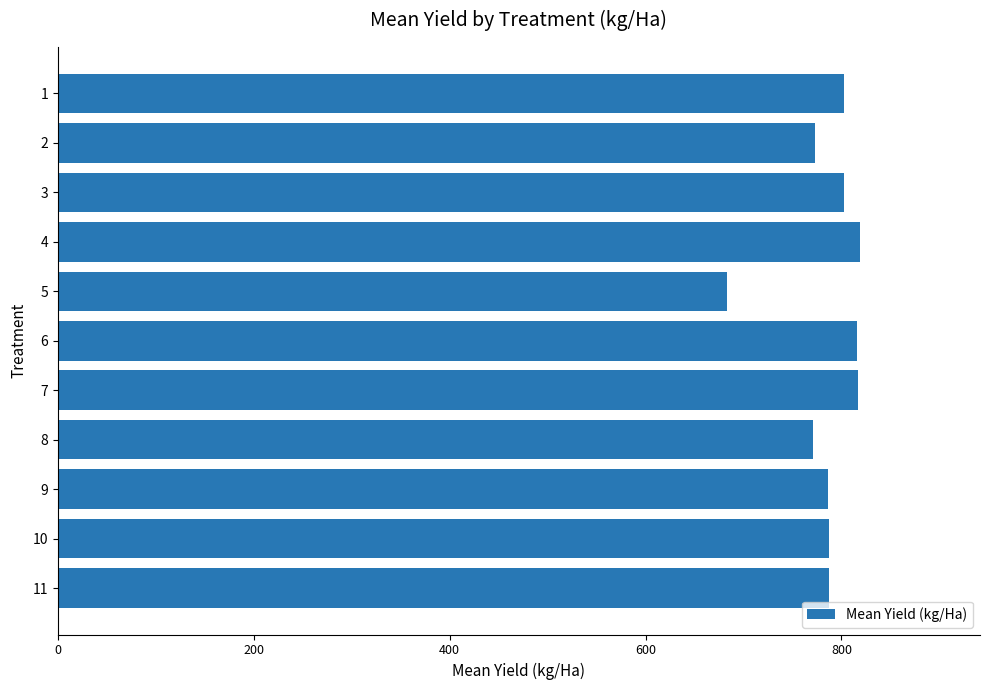

The value at 5 is 683.2. True or false?

True